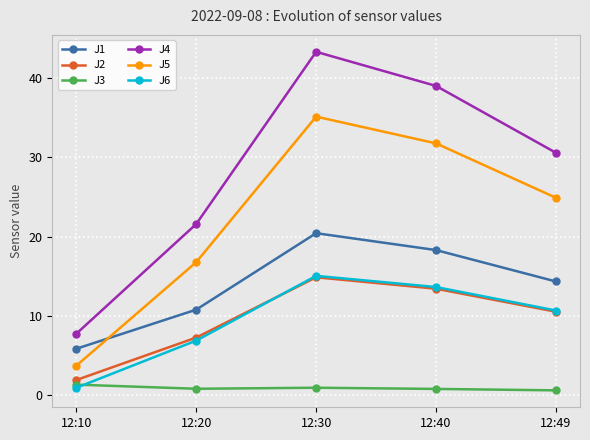

True or false: J2 and J1 cross at least once.

False